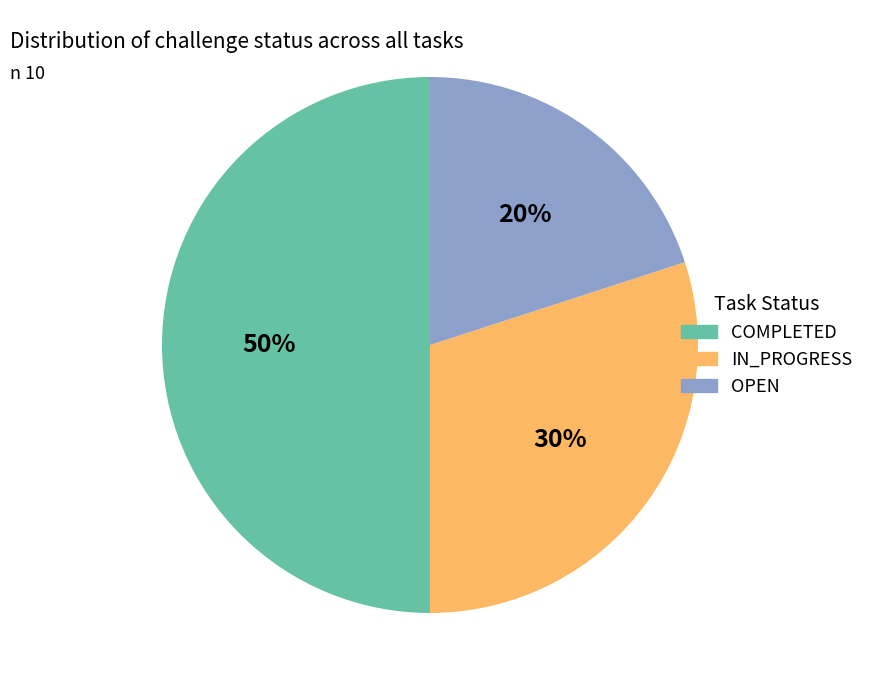

To the nearest percent, what is the difference between the largest and smallest slice percentages?

30%